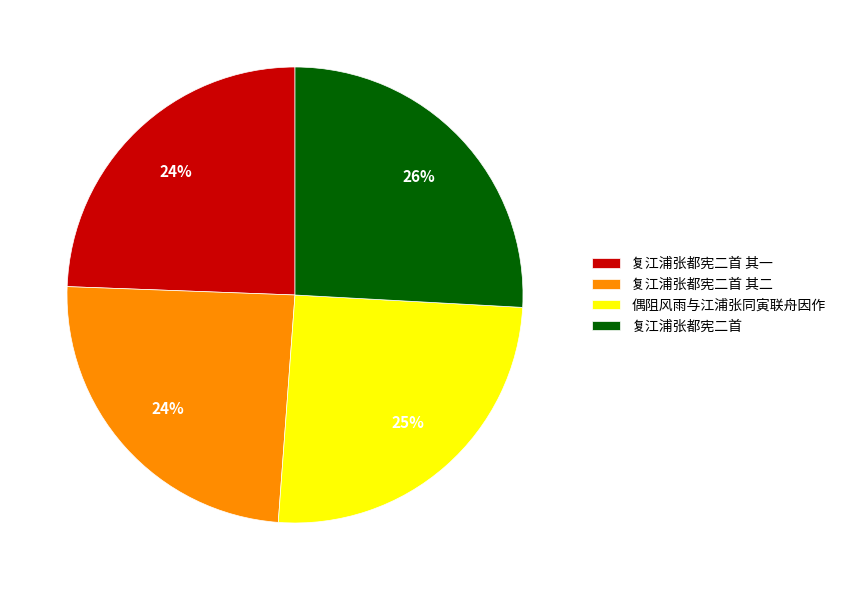

What is the ratio of the value at 偶阻风雨与江浦张同寅联舟因作 to the value at 复江浦张都宪二首 其二?

1.0